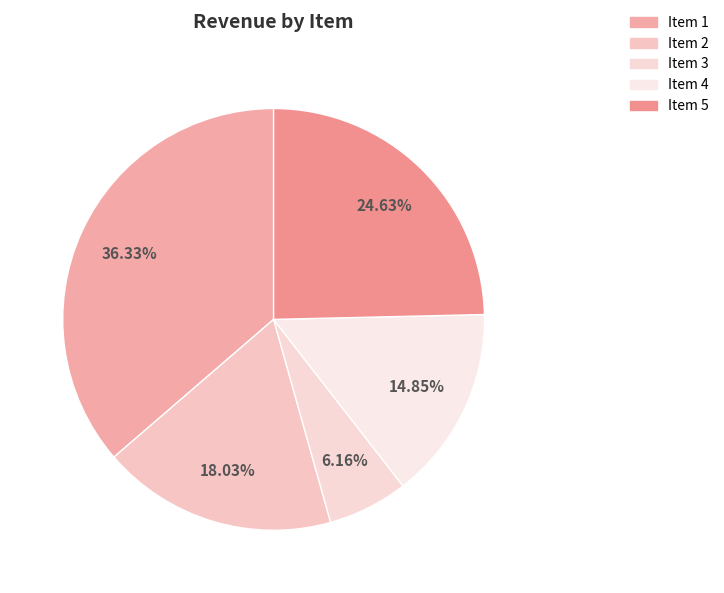

How many segments does this pie chart have?

5